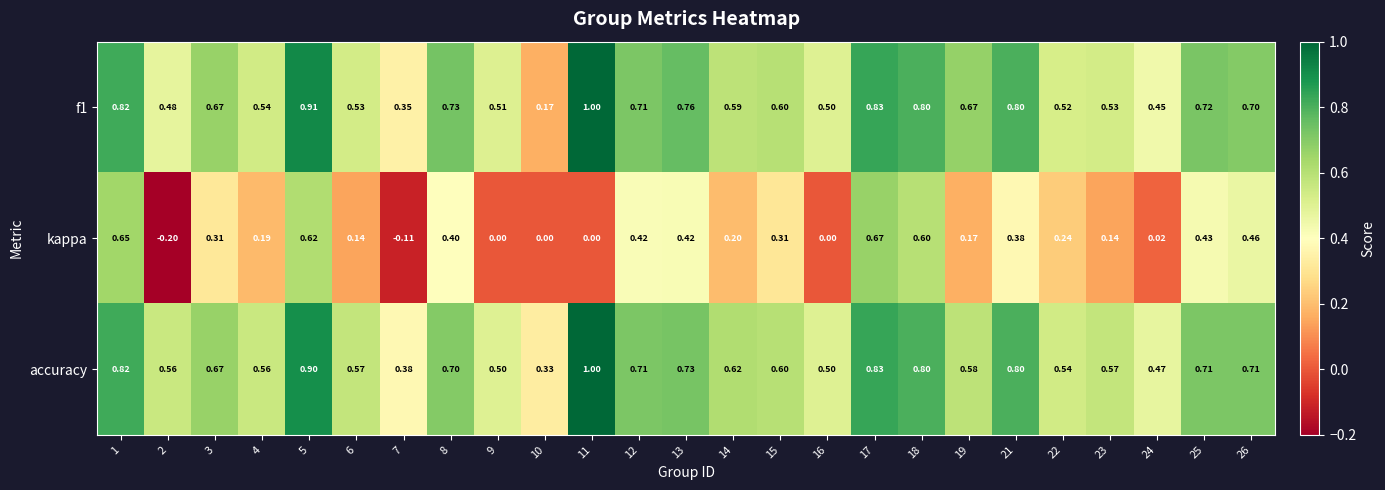

Which series has the widest spread of values?

kappa